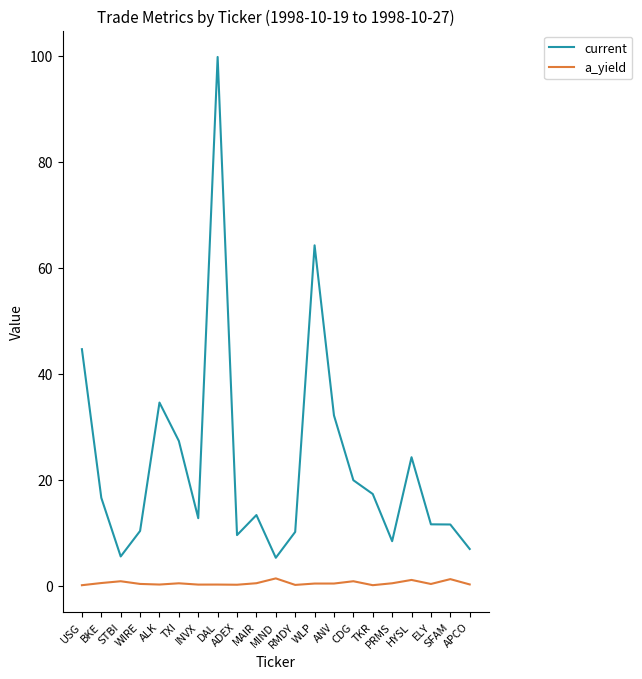

What is the difference between the maximum and minimum values in the current series?

94.5